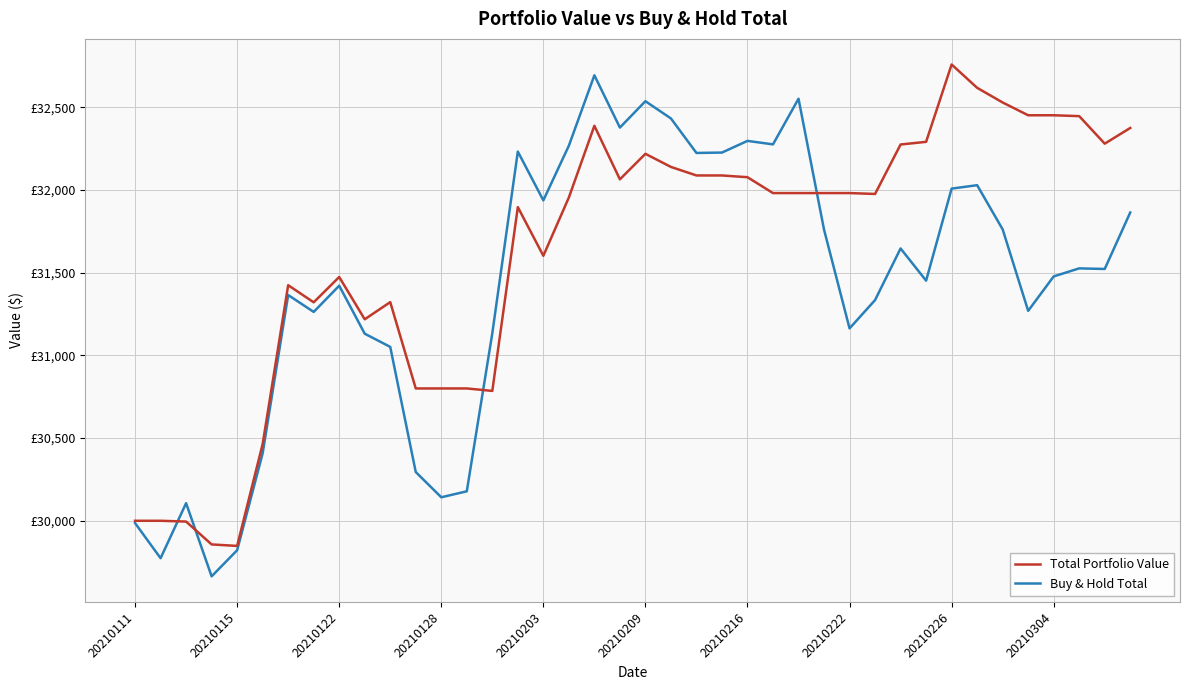

Does the chart have visible grid lines?

Yes